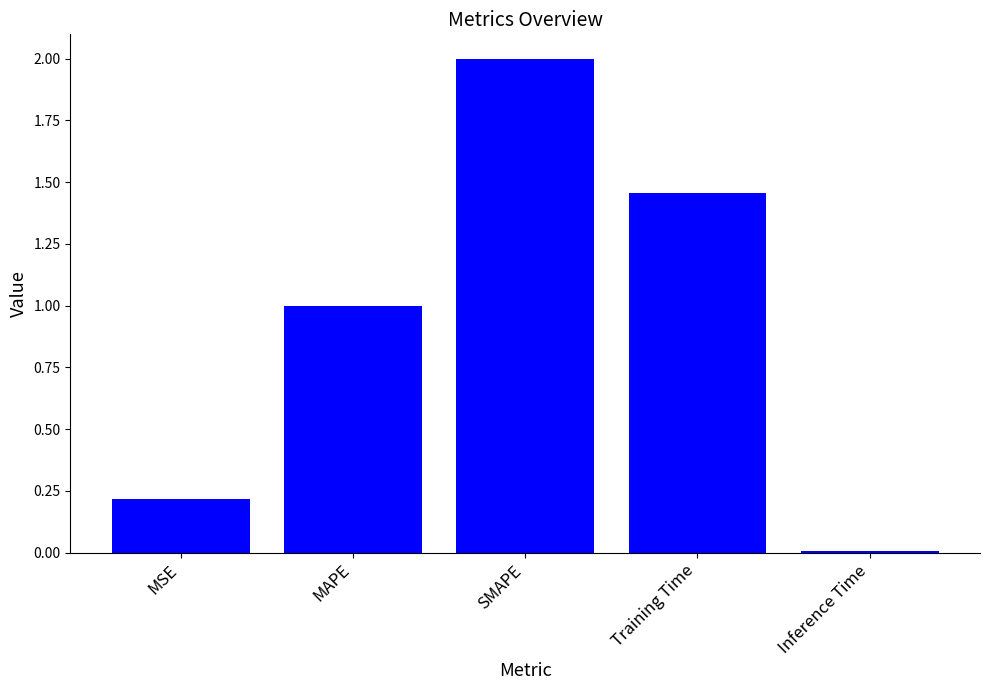

At which label is the value closest to 1?

MAPE